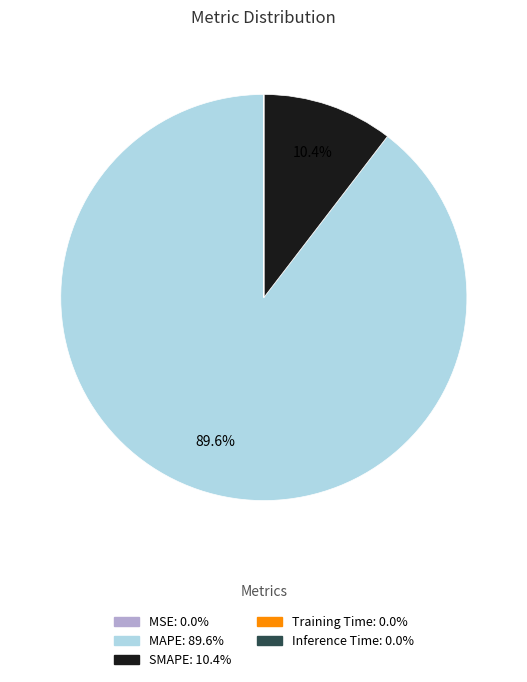

Is there a majority slice in this chart?

Yes